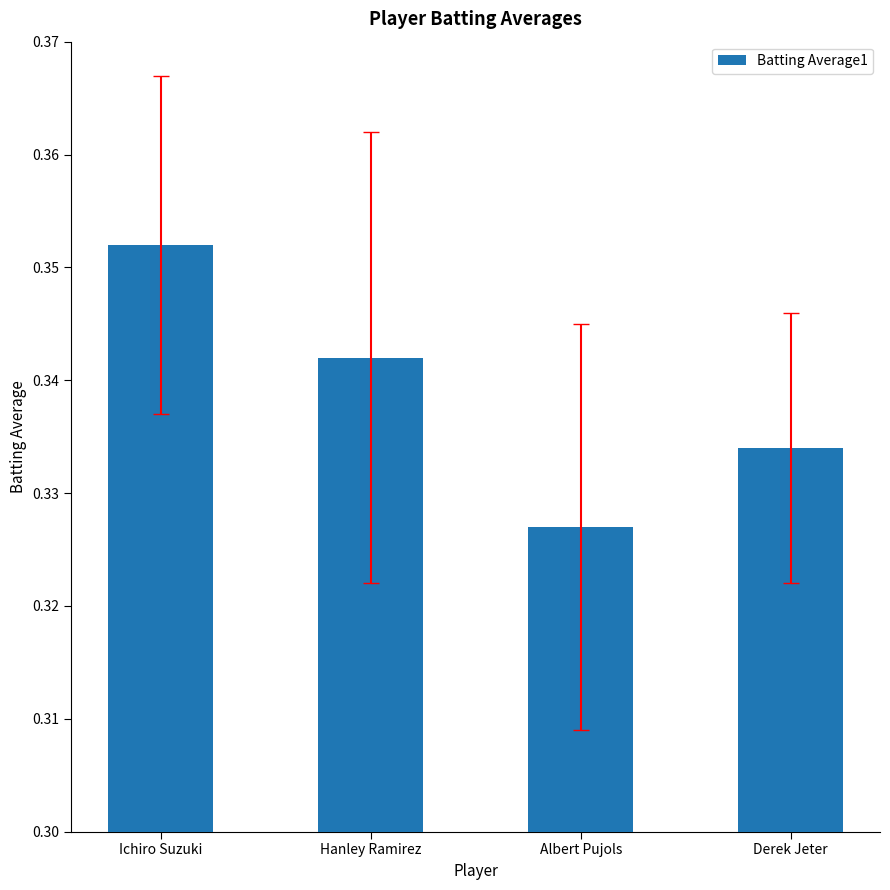

Does the chart contain stacked bars?

No